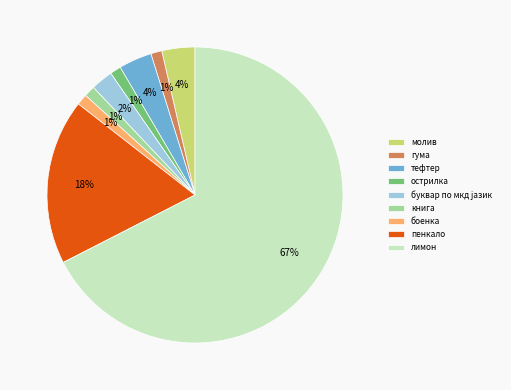

How many slices are in this pie chart?

9